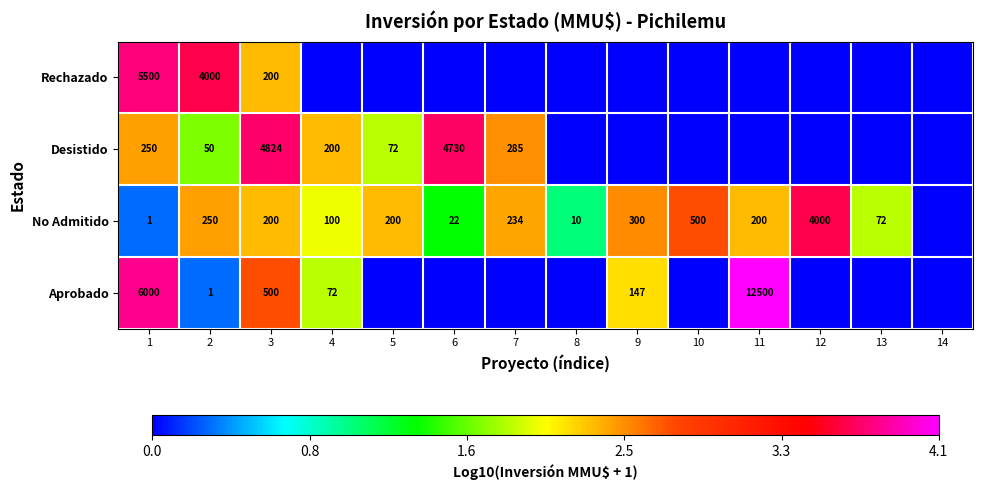

True or false: Rechazado has a value of 1662 at 2.

False